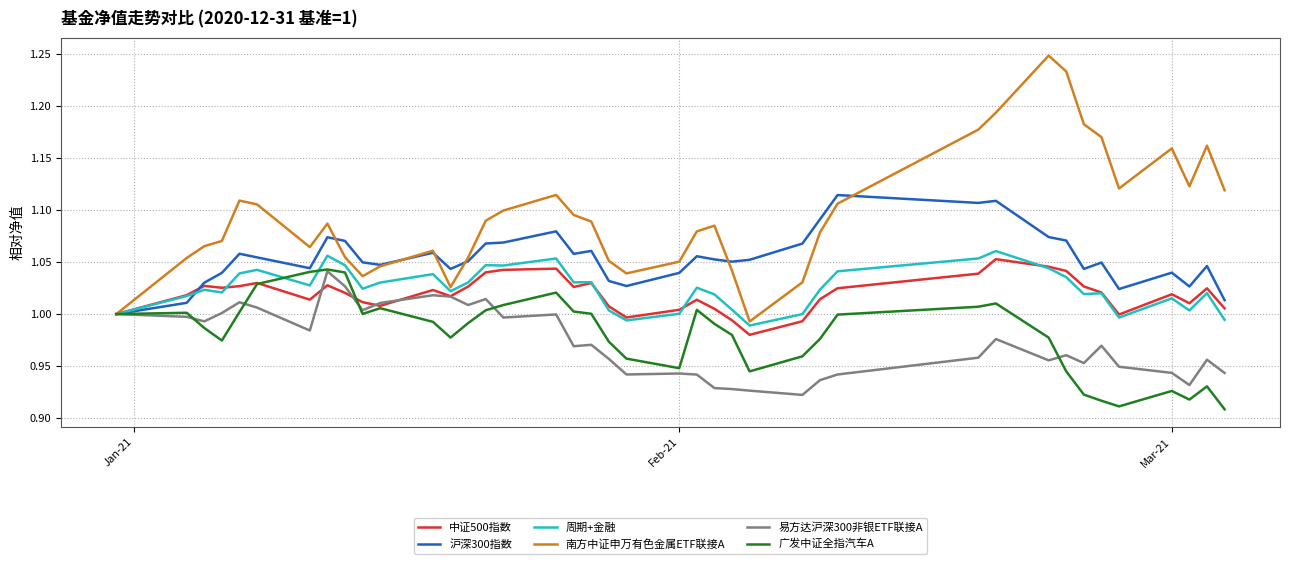

Which series has the widest spread of values?

南方中证申万有色金属ETF联接A